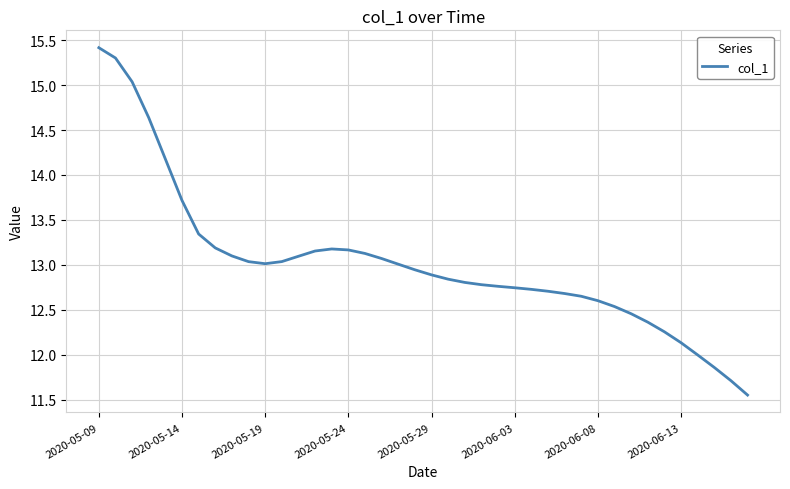

What is the maximum value shown in the chart?

15.4